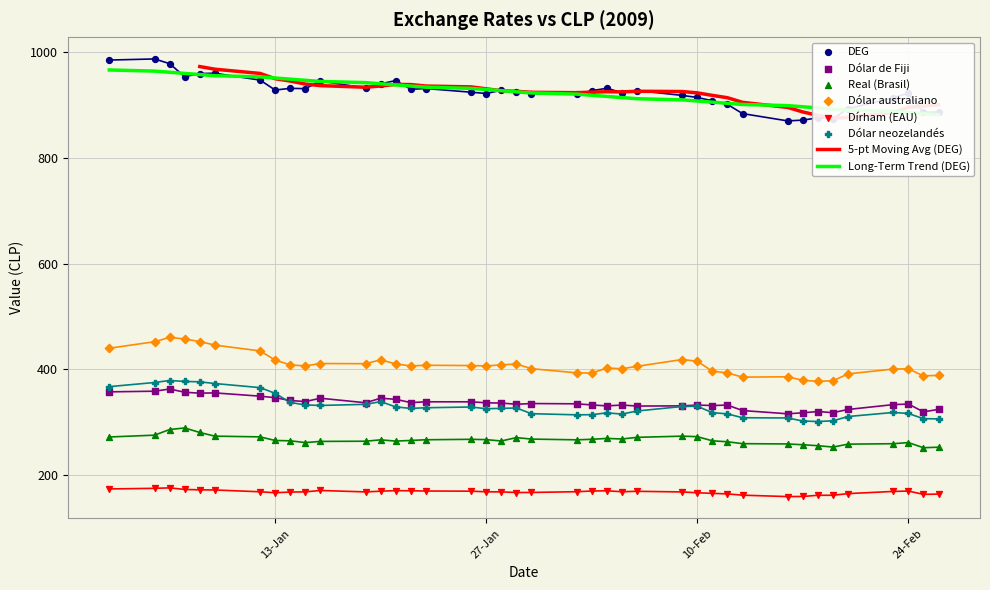

Which series has the widest spread of Y values?

DEG